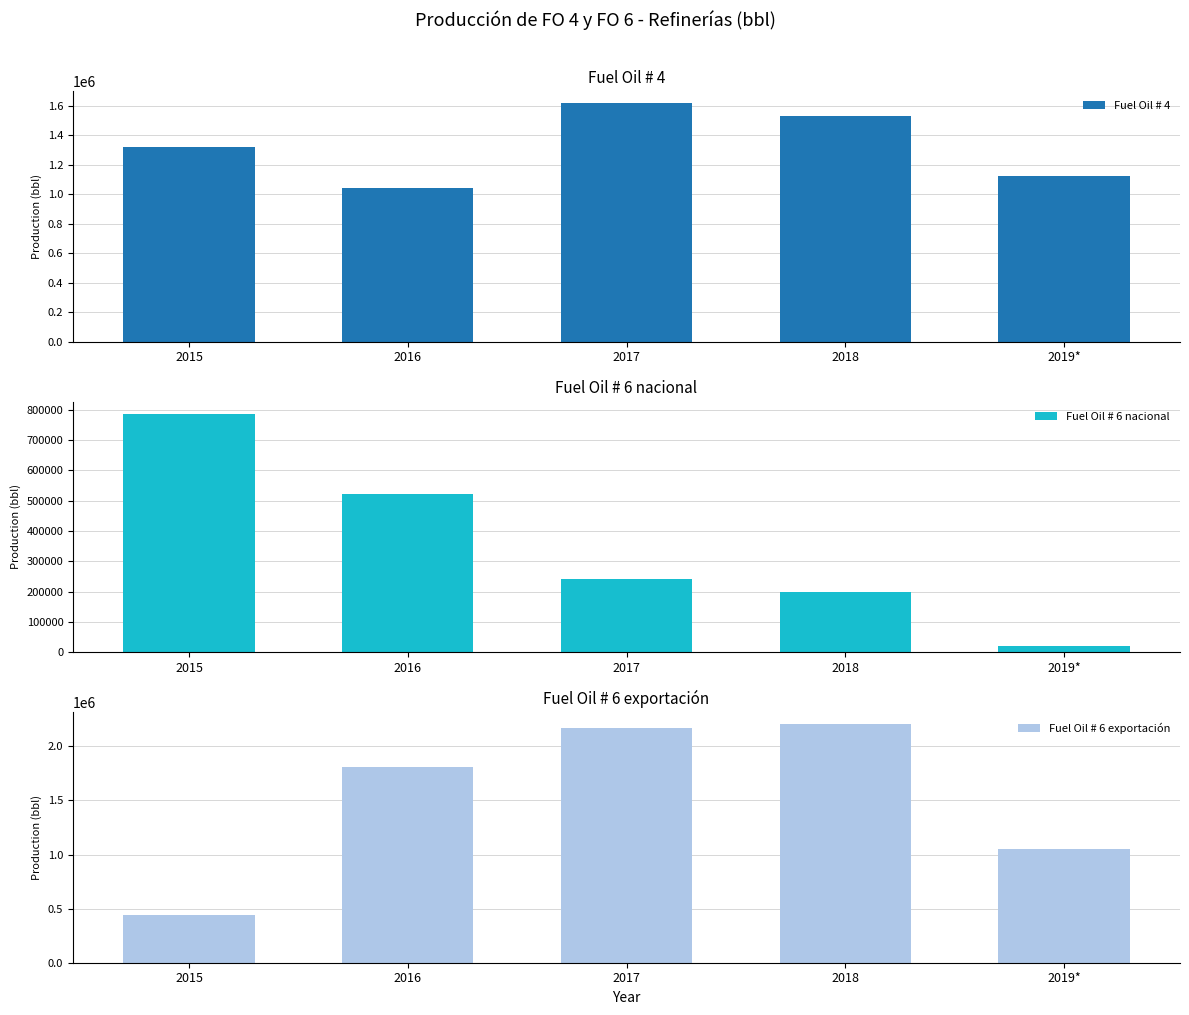

What is the spread (max minus min) of values at 2015?

882483.1